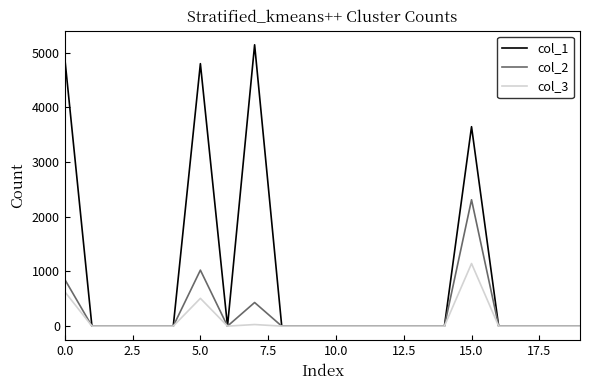

Which series has the largest total across all categories?

col_1